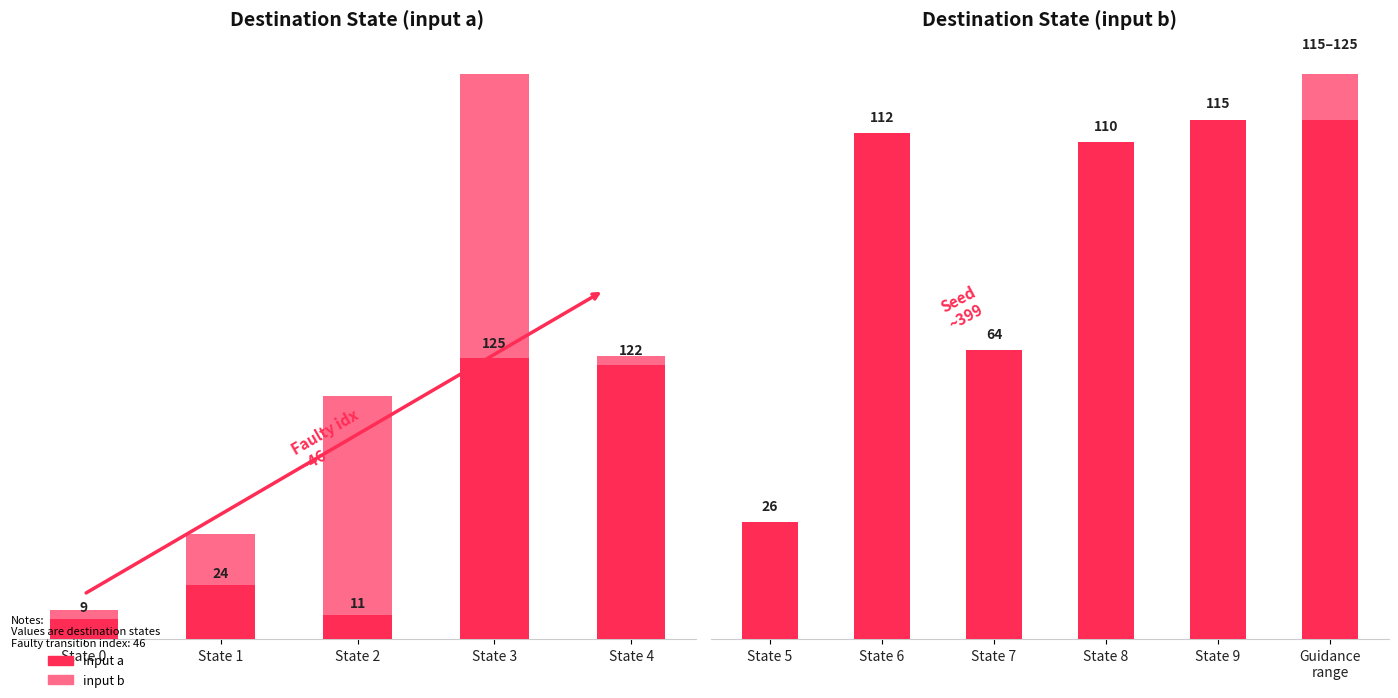

Rank the categories by input b value from highest to lowest.

State 3, State 2, State 1, State 0, State 4